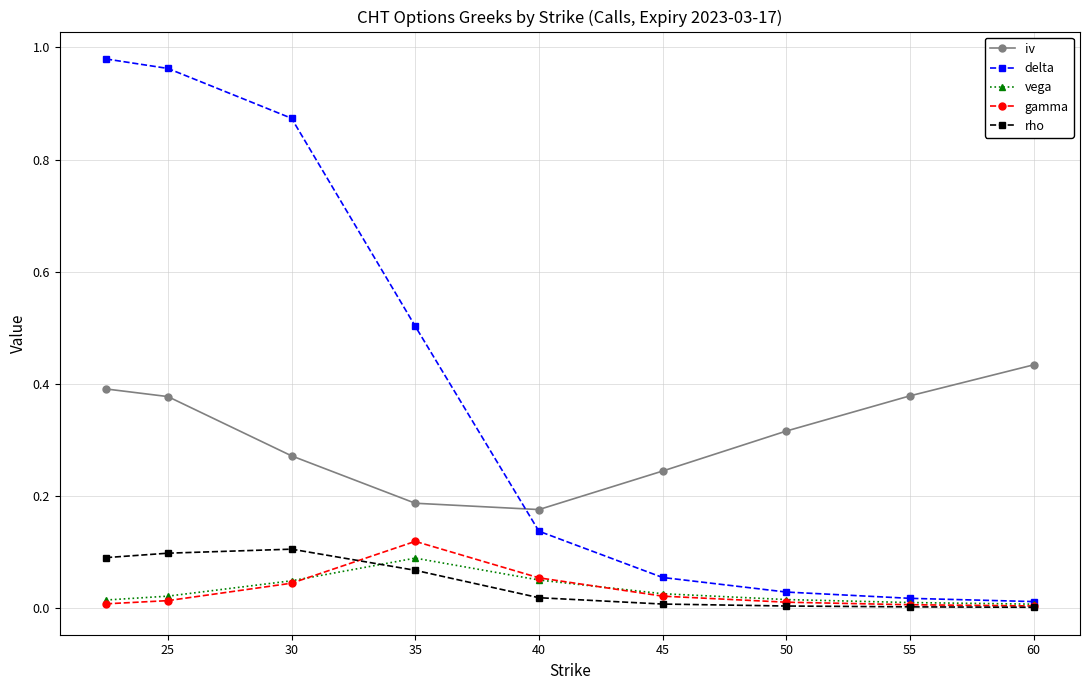

True or false: vega has more than 0 points higher than both neighbors.

True